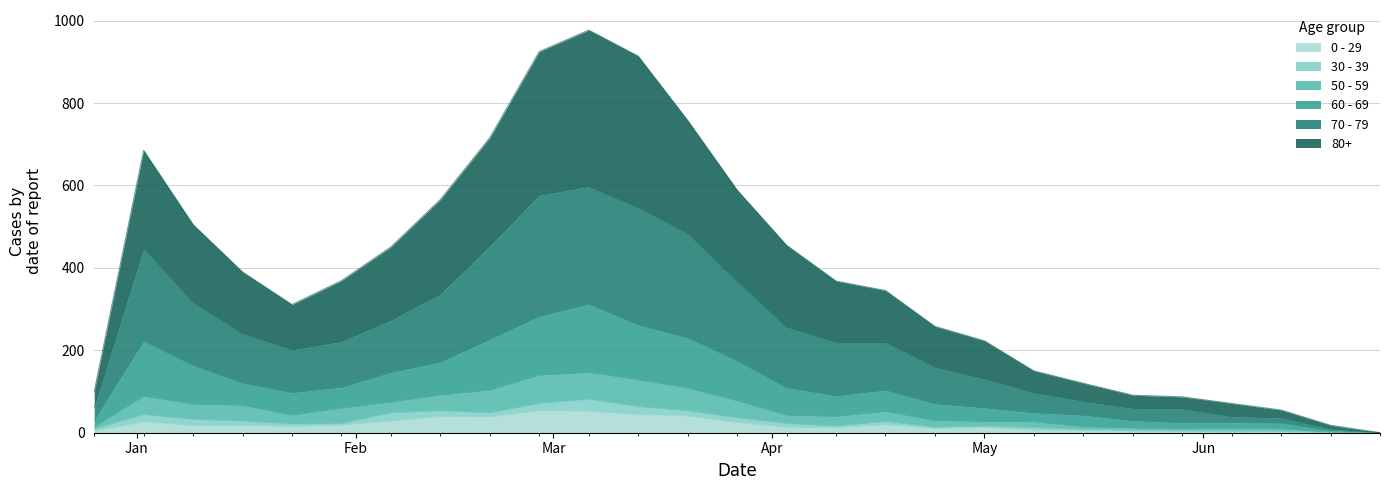

What are all the series names shown in the legend?

0 - 29, 30 - 39, 50 - 59, 60 - 69, 70 - 79, 80+